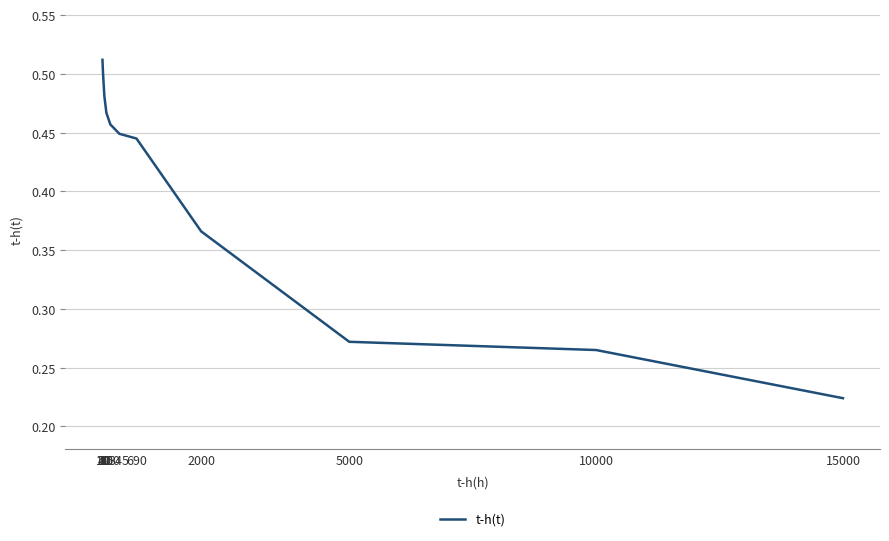

Does the chart have visible grid lines?

Yes